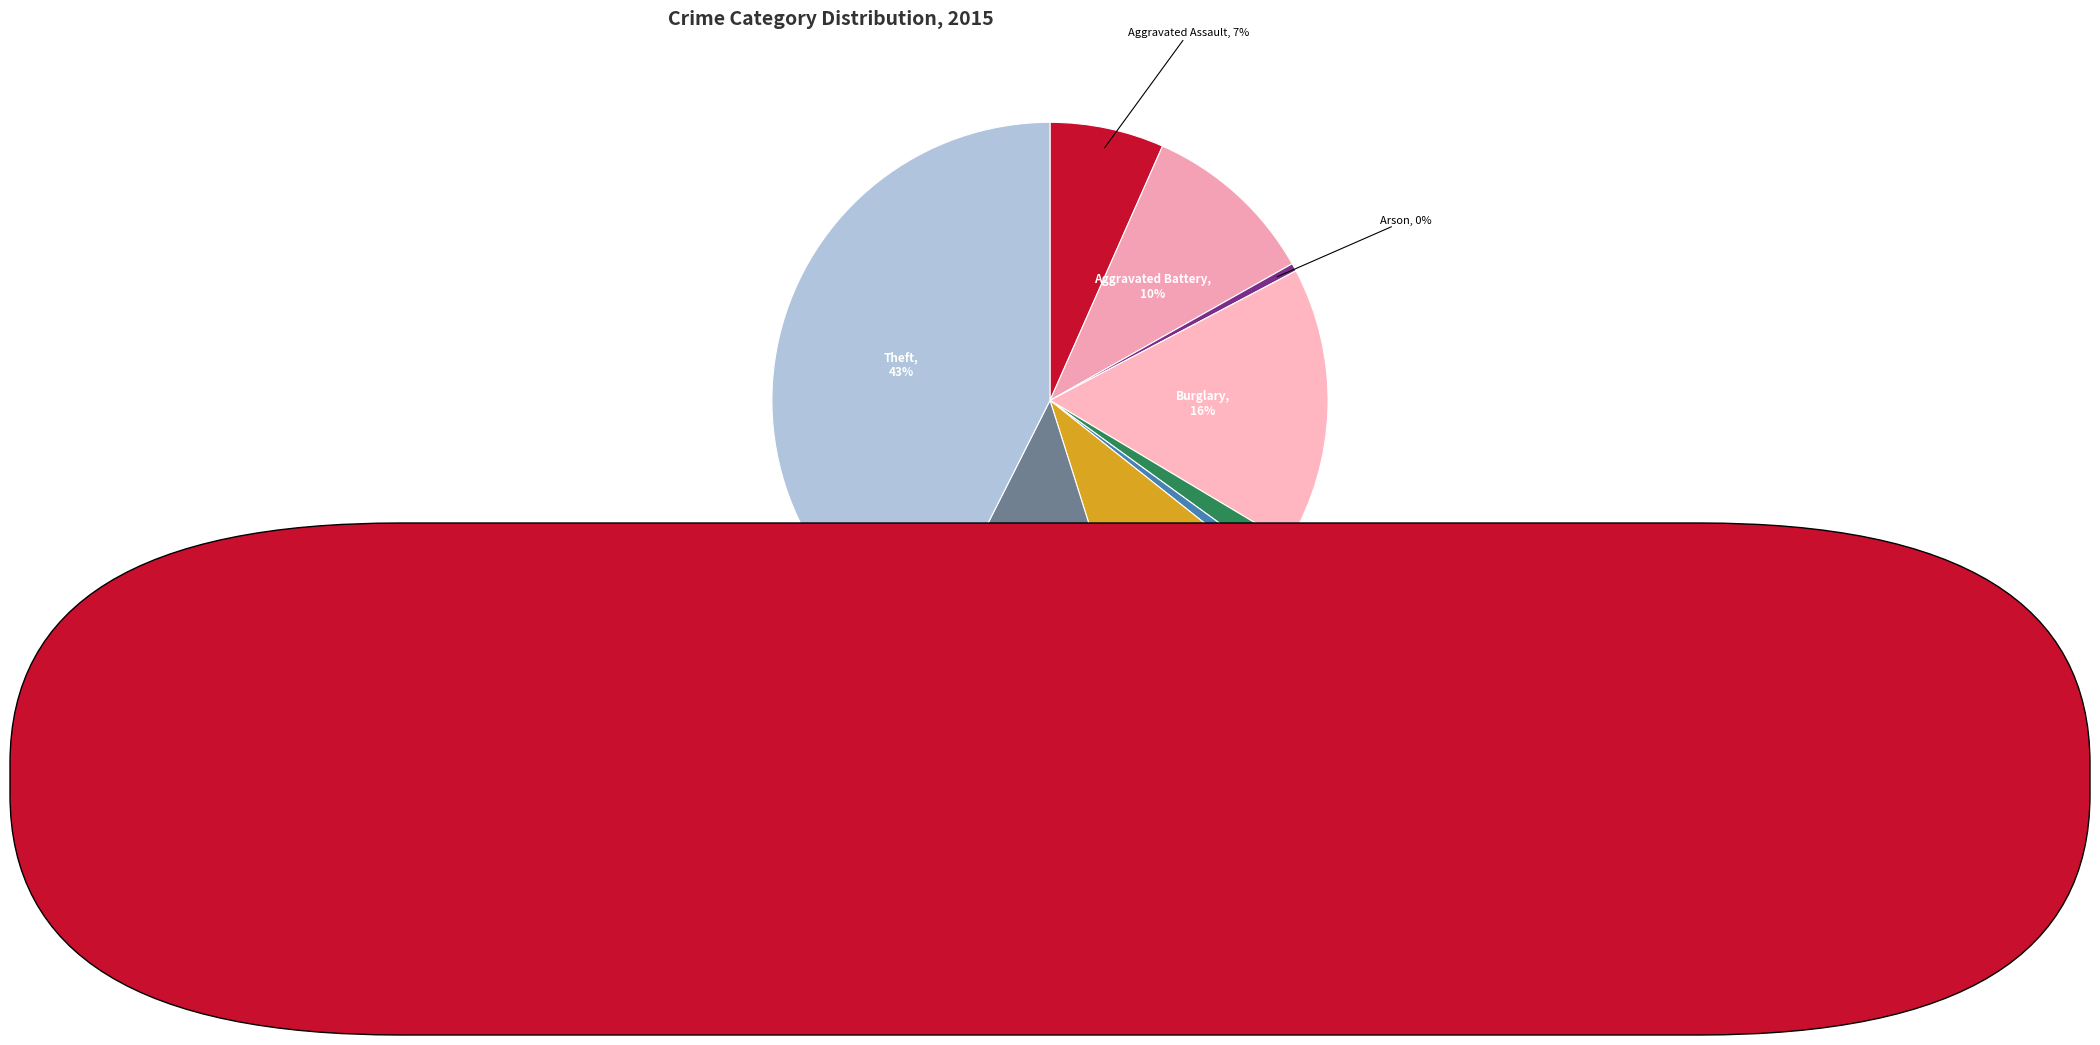

How many segments does this pie chart have?

9